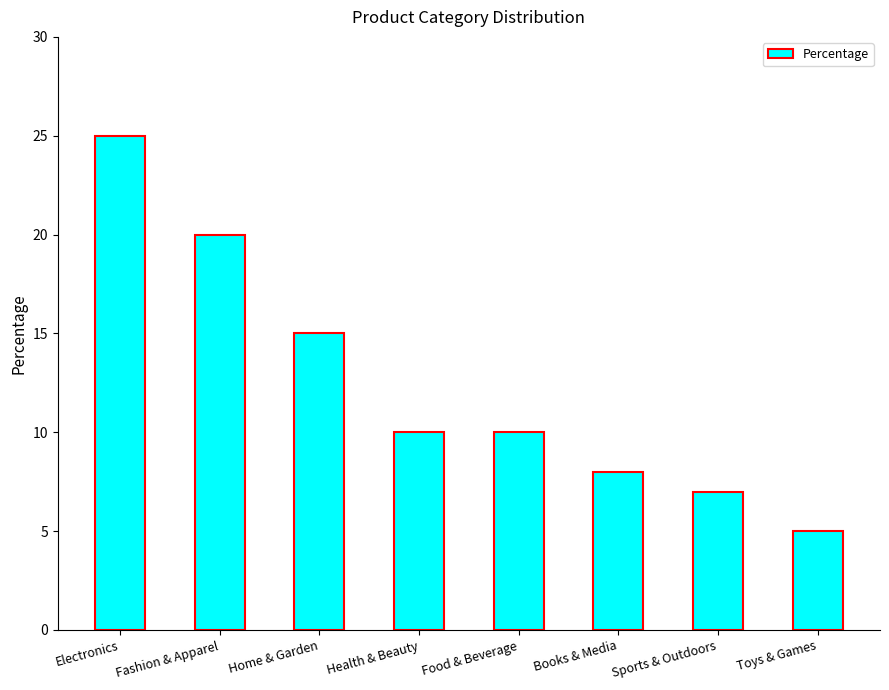

How many data points does each series have?

8